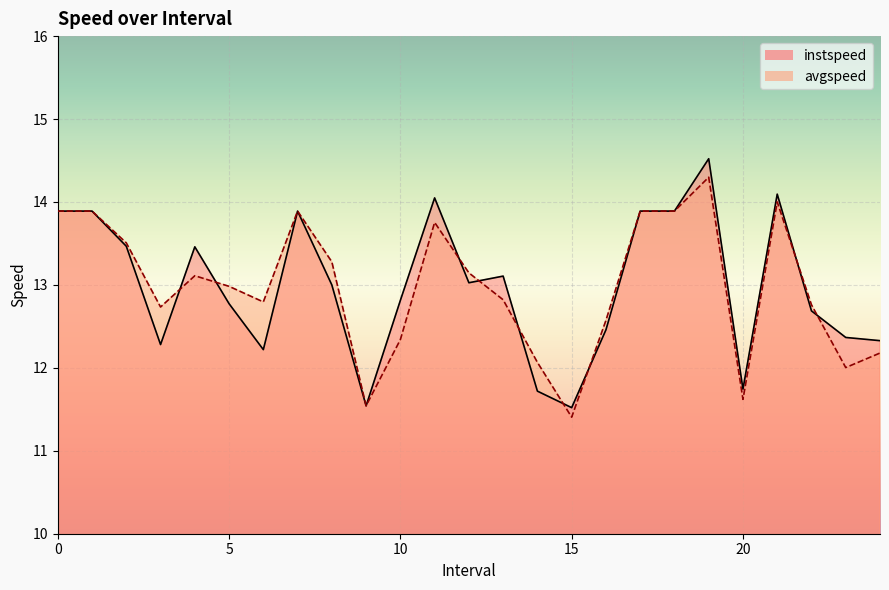

What is the difference between the instspeed values at 11.0 and 9.0?

2.5